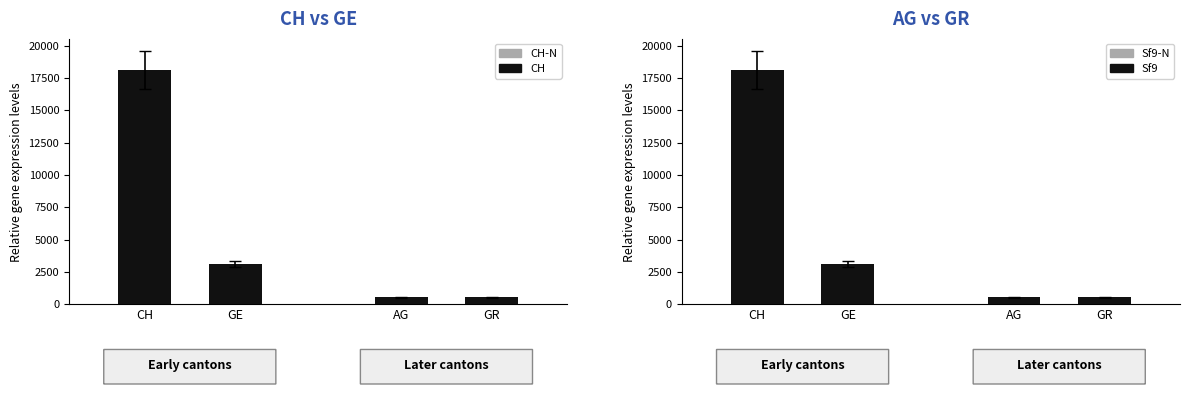

What are all the series names shown in the legend?

CH, CH-N, Sf9, Sf9-N